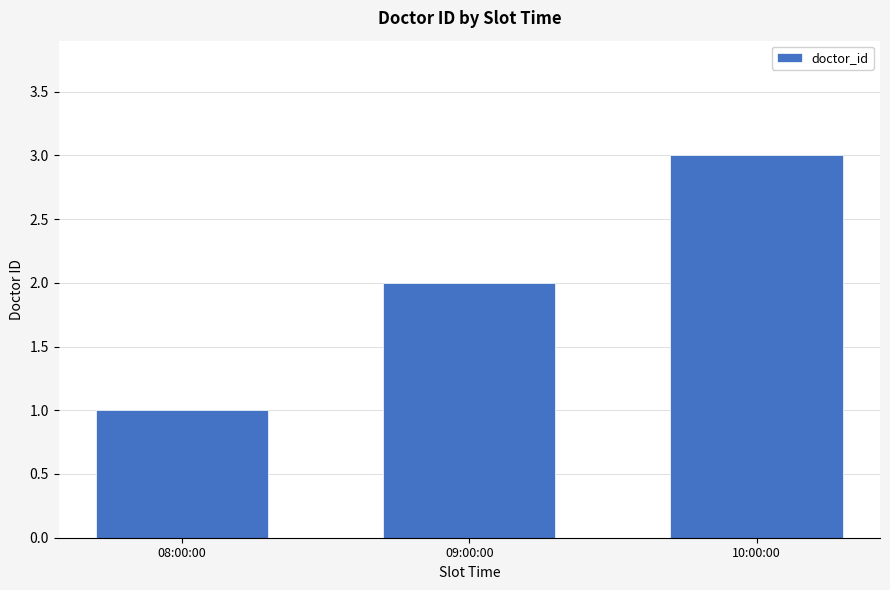

List the labels in order of value, largest first.

10:00:00, 09:00:00, 08:00:00